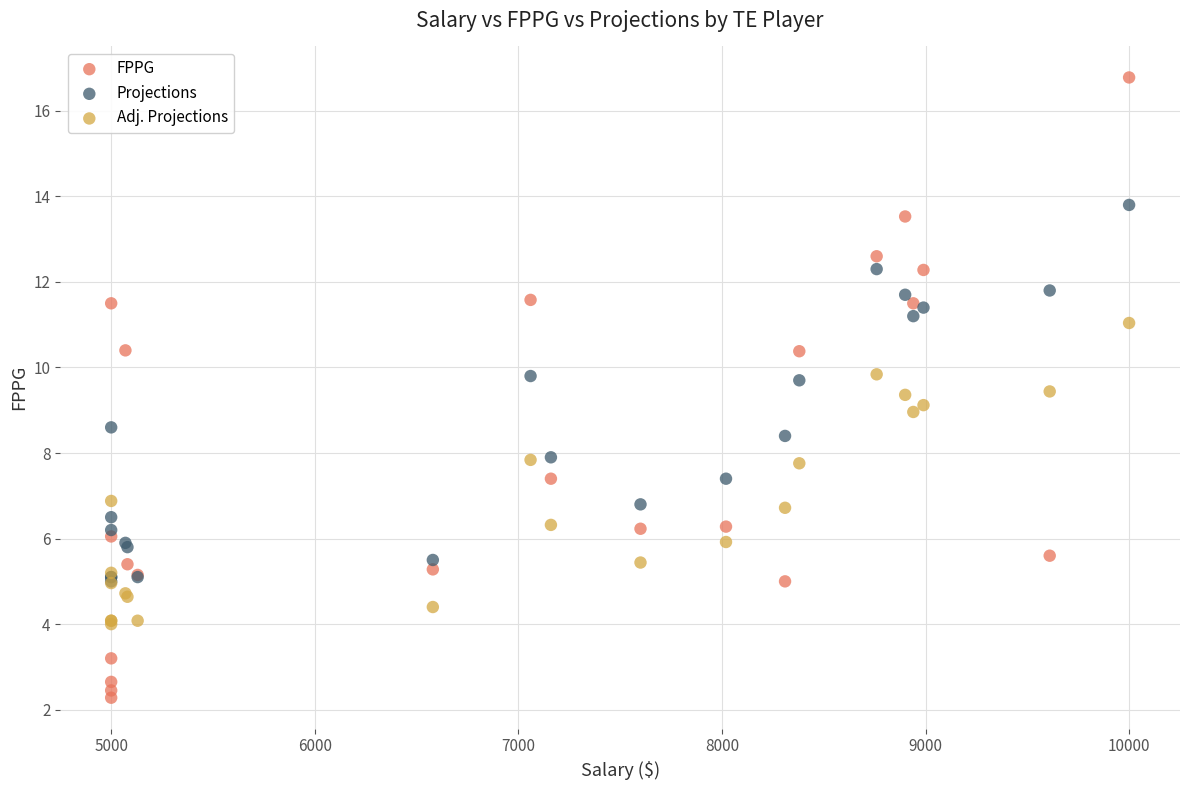

Which series reaches the maximum Y coordinate?

FPPG